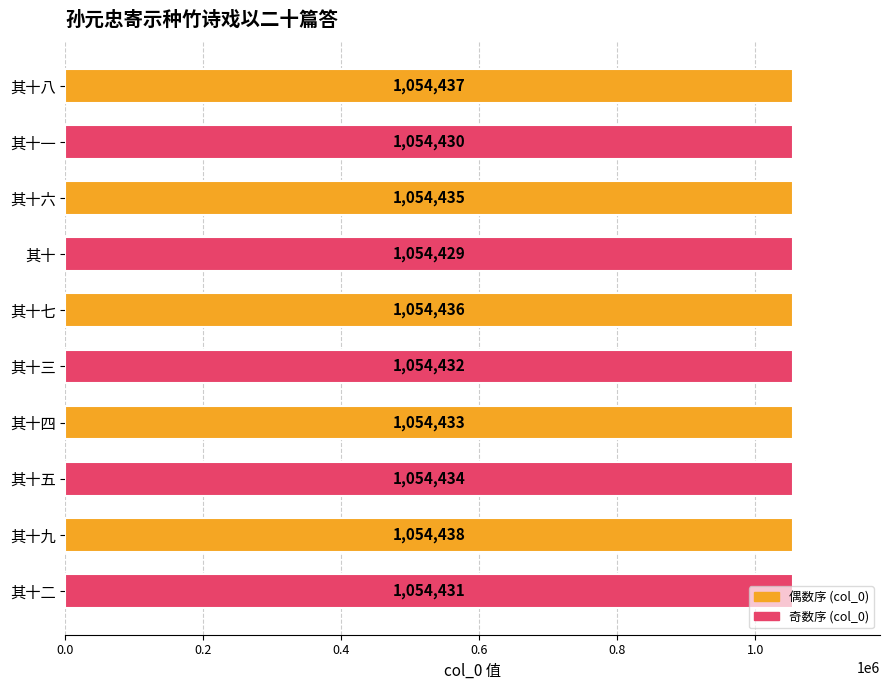

True or false: the data shows 689571 at 其十.

False